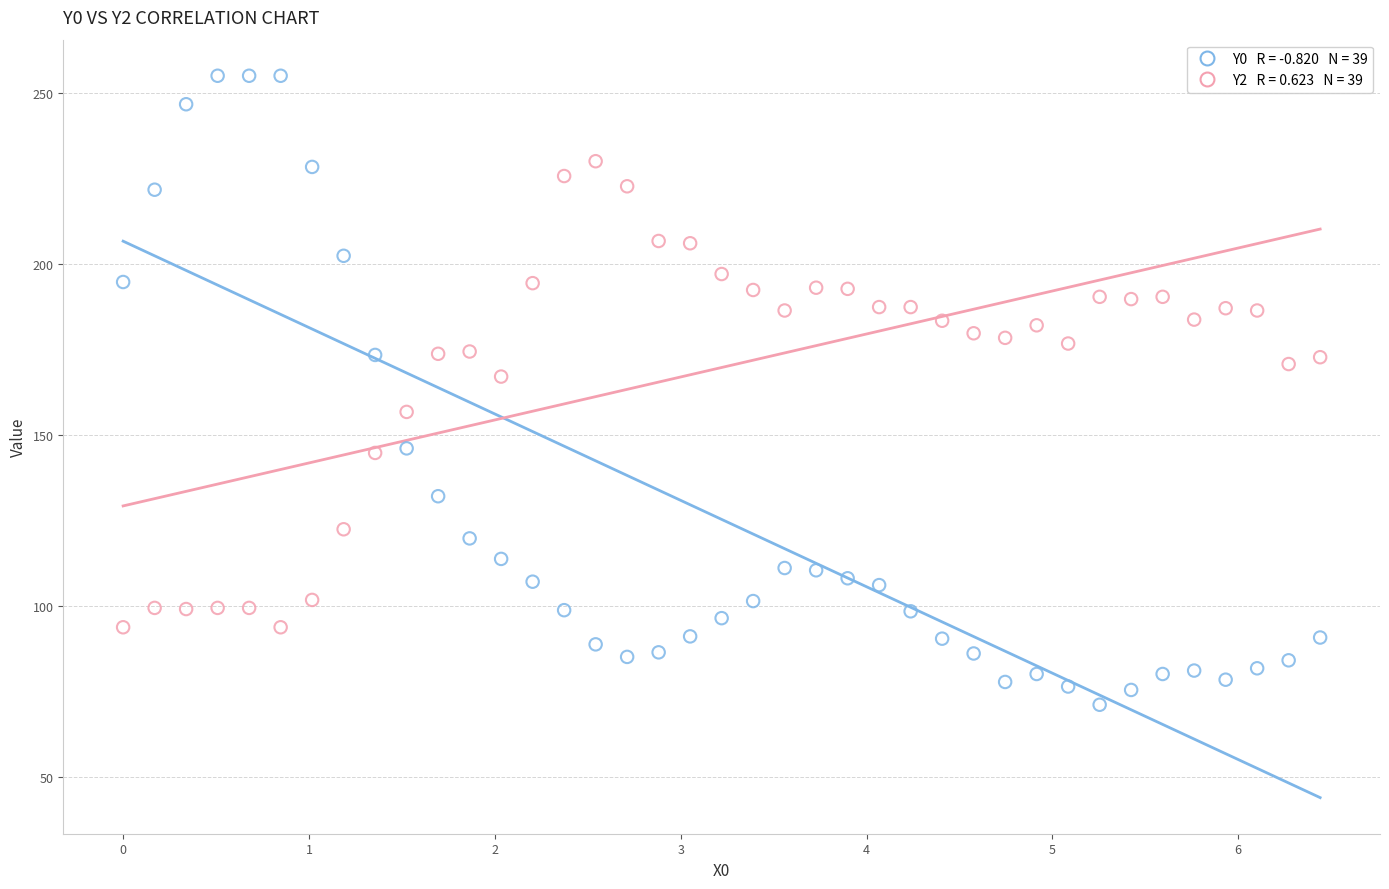

Across all data points, what is the range of Y values (max minus min)?

184.0